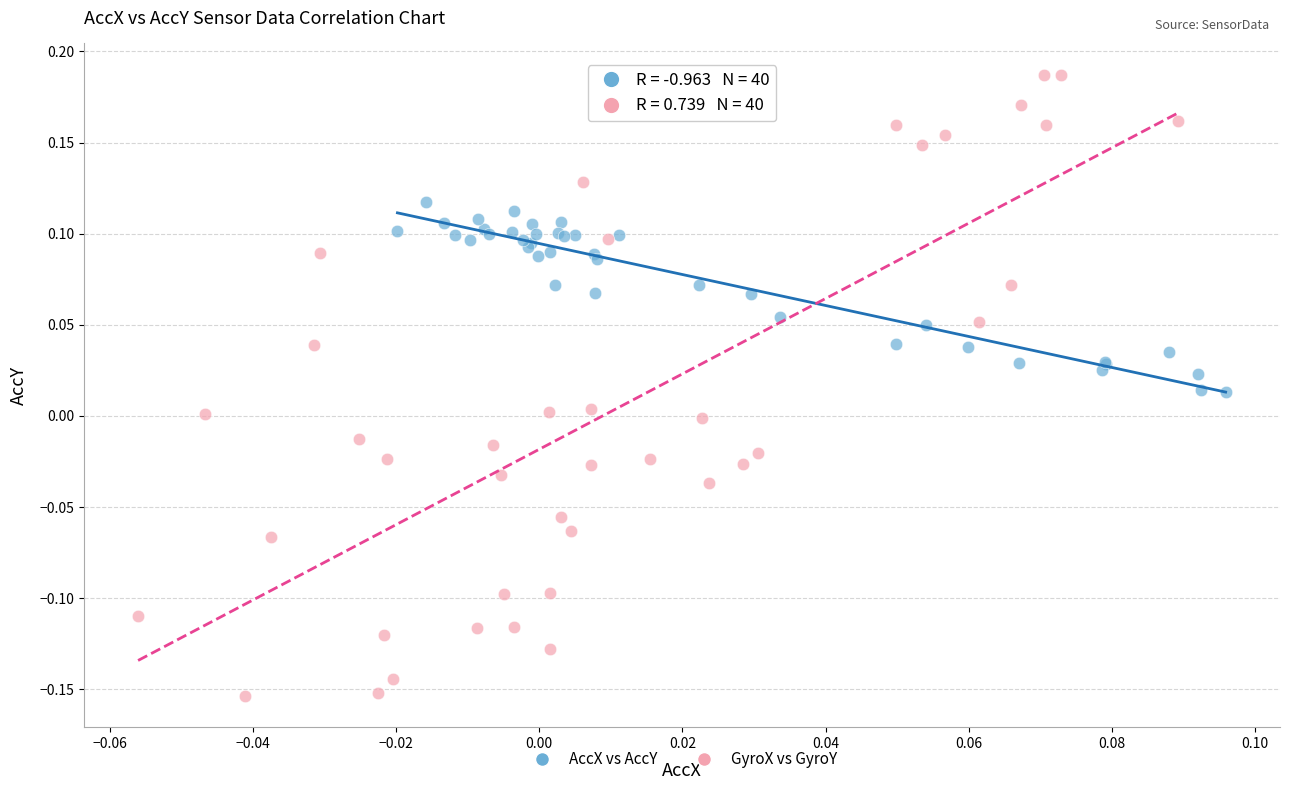

Which series reaches the minimum Y coordinate?

GyroX vs GyroY